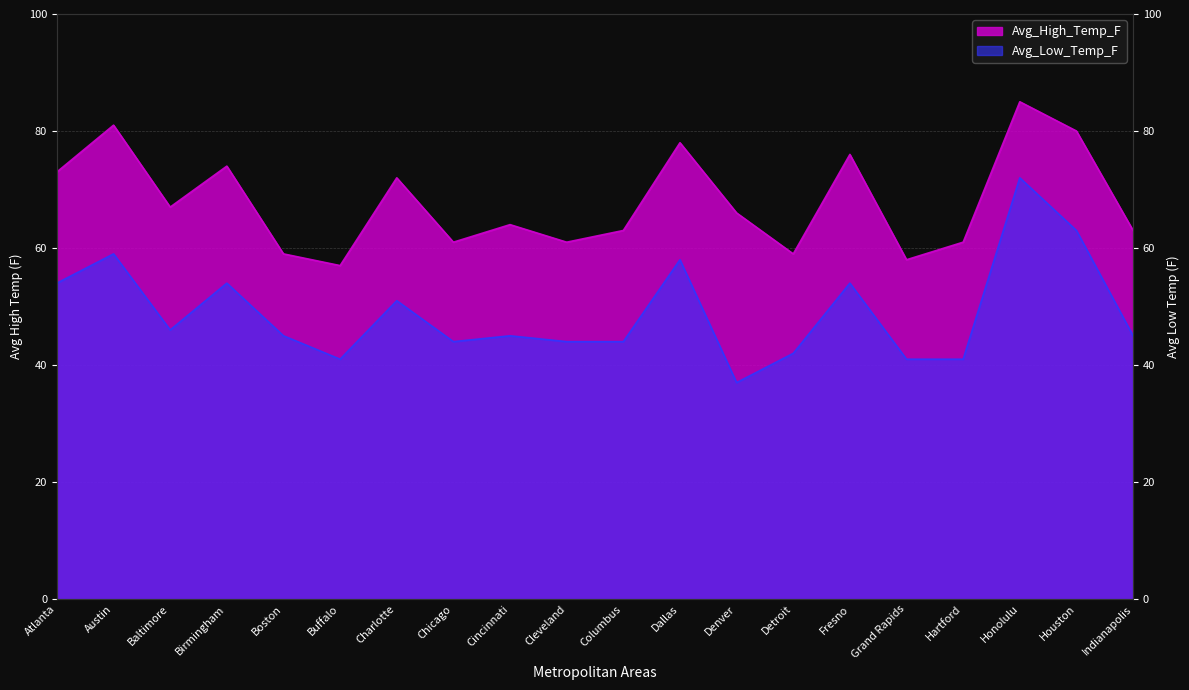

True or false: Avg_Low_Temp_F has more than 2 points higher than both neighbors.

True